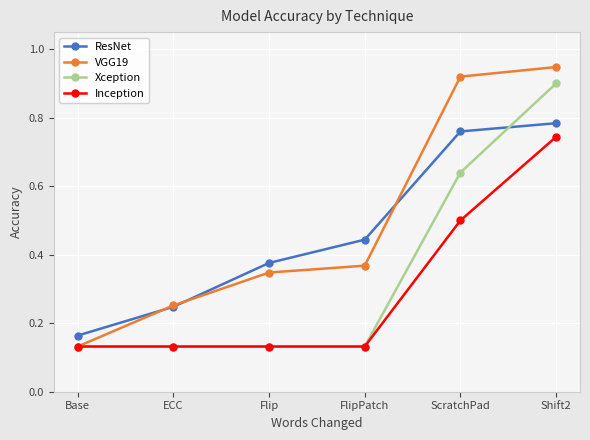

What are all the series names shown in the legend?

ResNet, VGG19, Xception, Inception